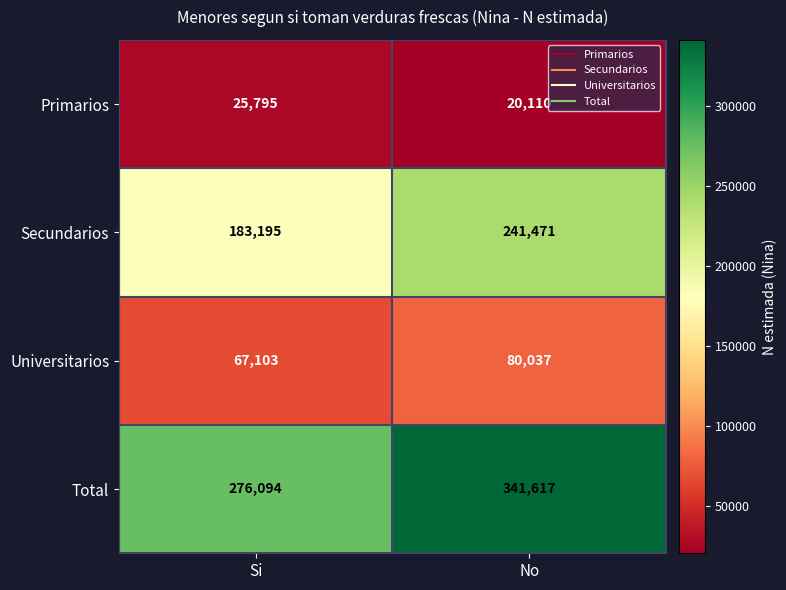

Reading left to right, transcribe all the data shown in this chart.

Primarios: 25795	20110
Secundarios: 183195	241471
Universitarios: 67103	80037
Total: 276094	341617